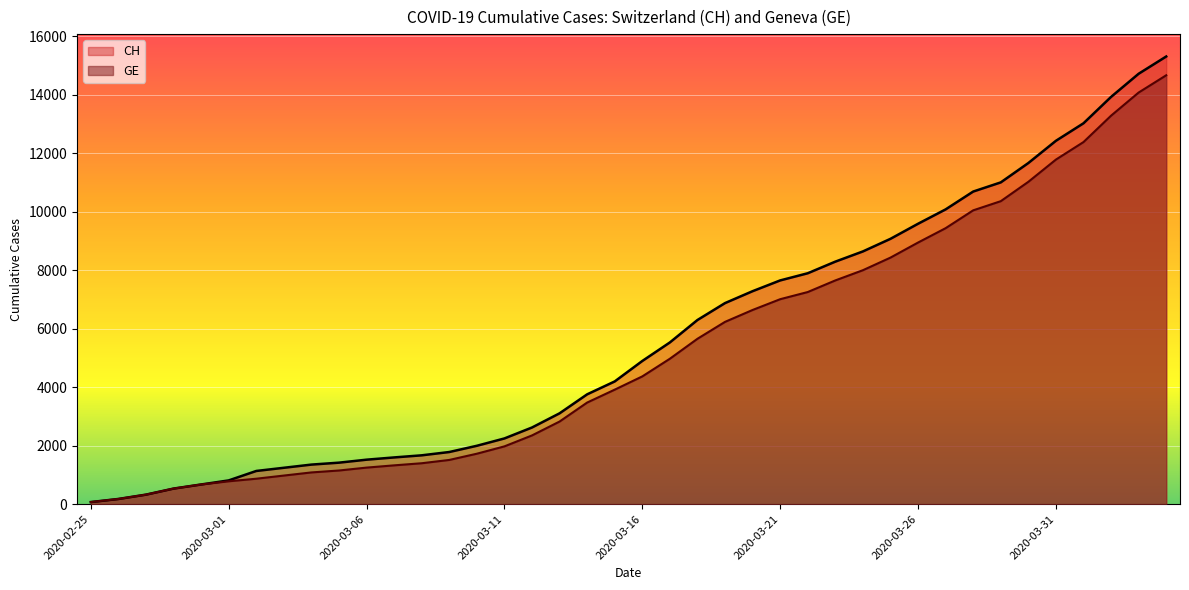

At how many categories does at least one series exceed 14223?

2